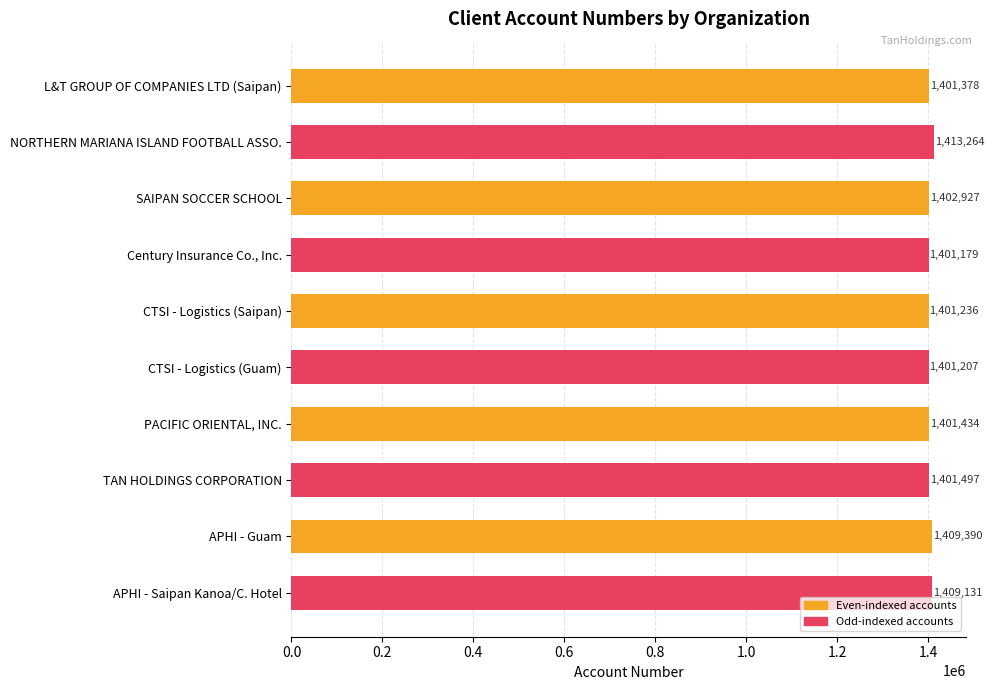

At which category does the chart reach its peak across all series?

NORTHERN MARIANA ISLAND FOOTBALL ASSO.